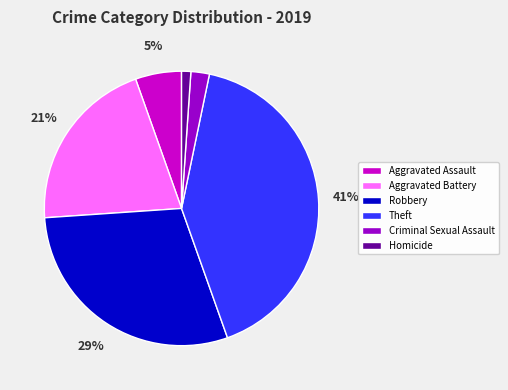

Rank the categories by value from highest to lowest.

Theft, Robbery, Aggravated Battery, Aggravated Assault, Criminal Sexual Assault, Homicide